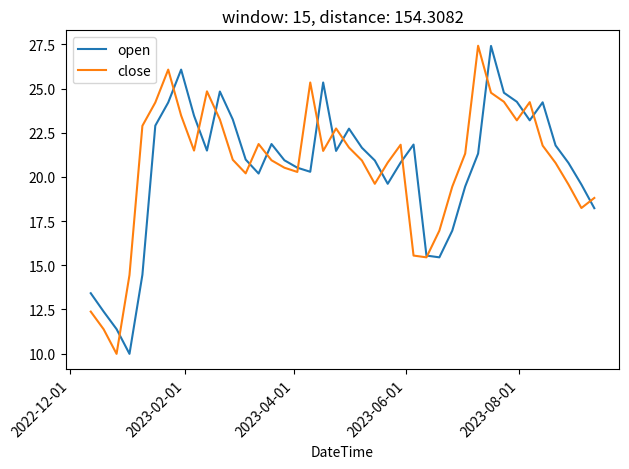

Which series has the widest spread of values?

close